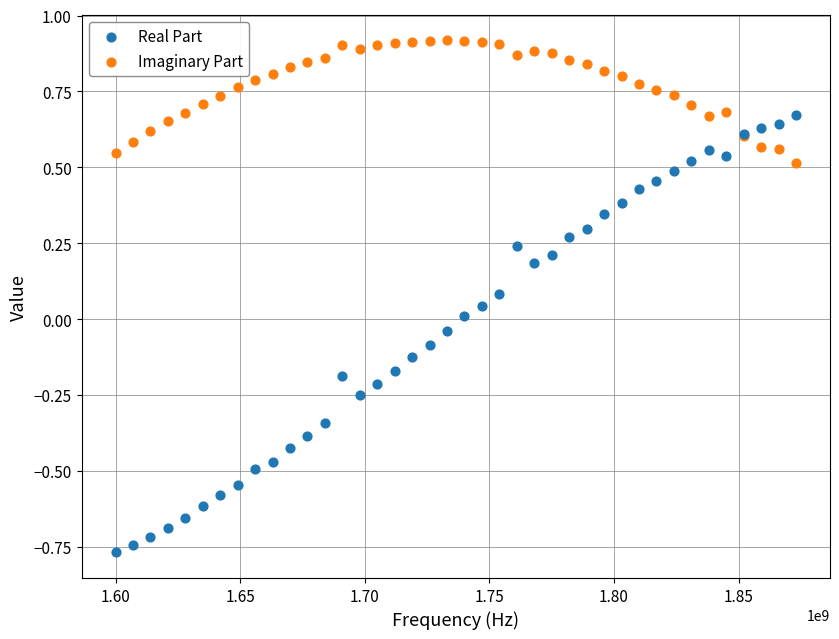

Which series has the widest spread of Y values?

Real Part